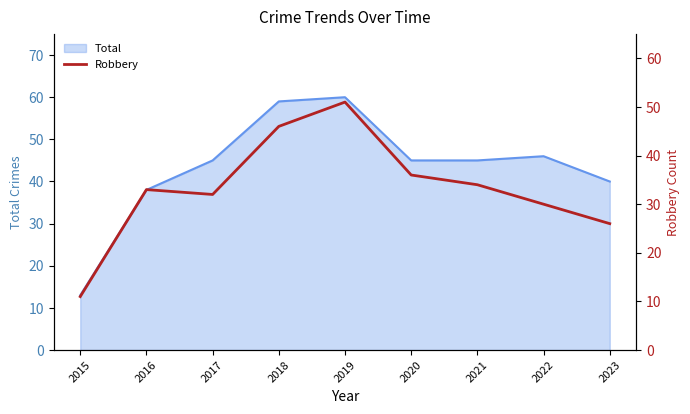

Where is the first local maximum?

2016